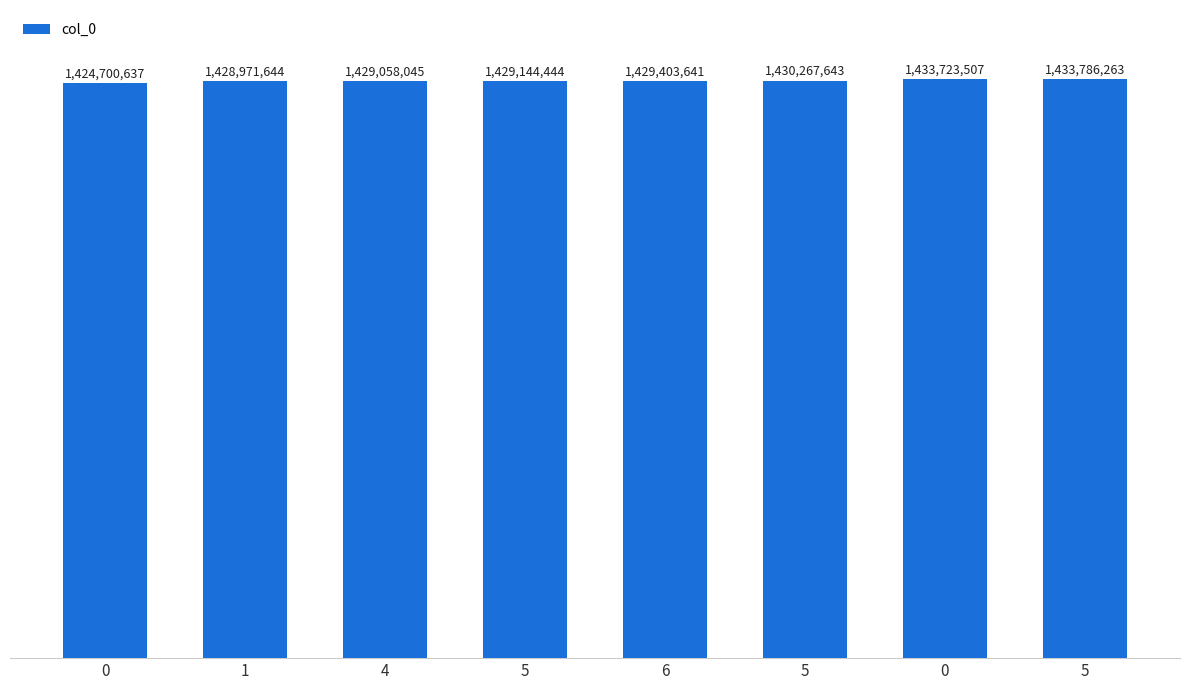

What is the difference between the maximum and minimum values?

9085626